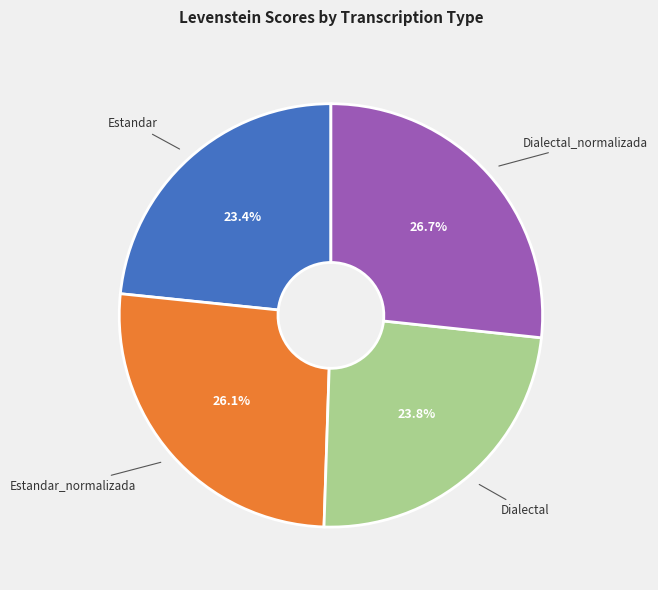

How many segments does this pie chart have?

4